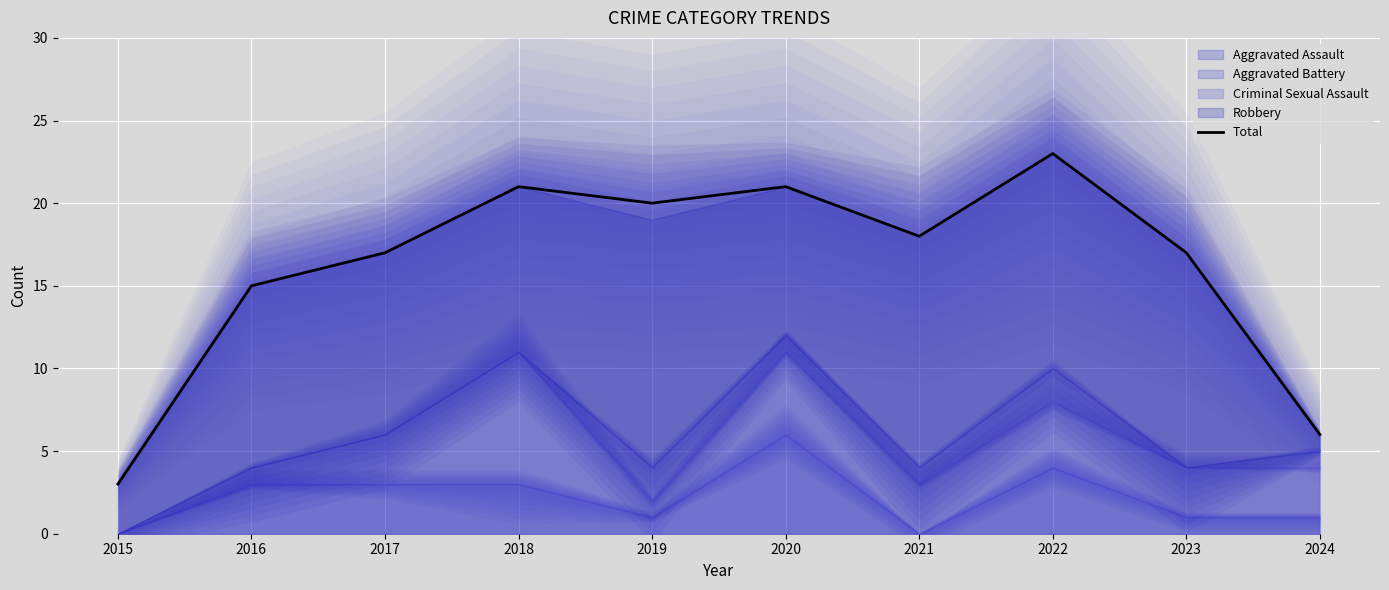

What is the difference between the values at 2017 and 2021?

1